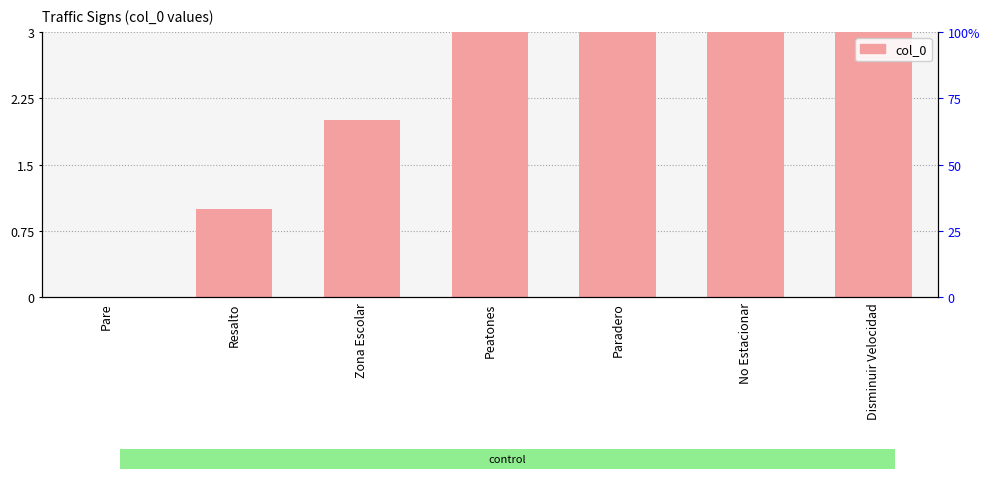

What value does the data have at Zona Escolar?

2